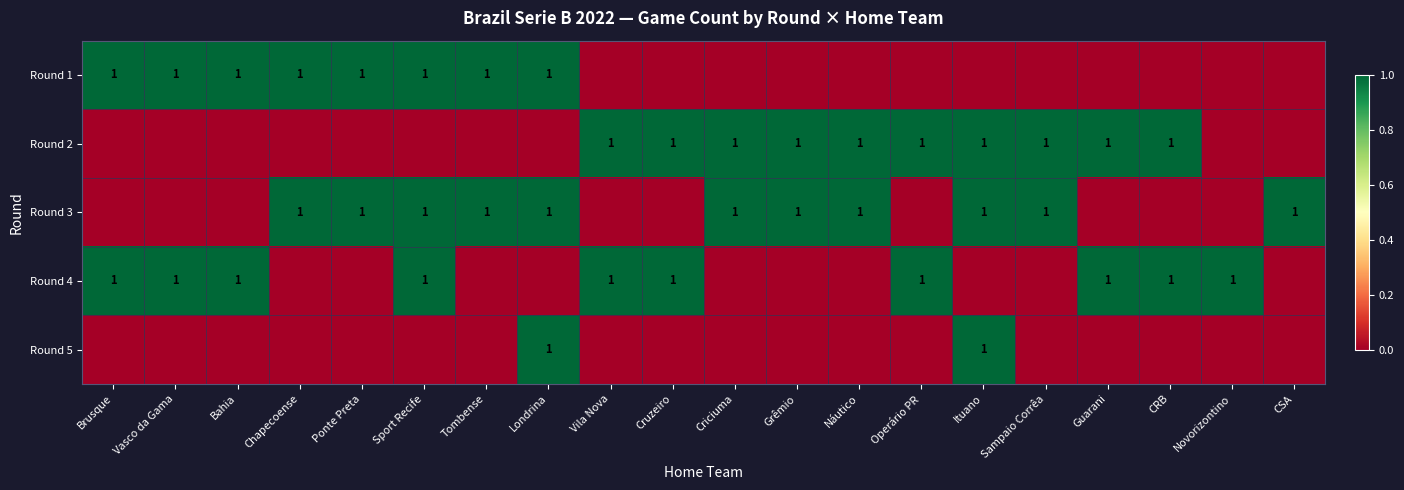

The value of Round 1 at Chapecoense is 0. True or false?

False